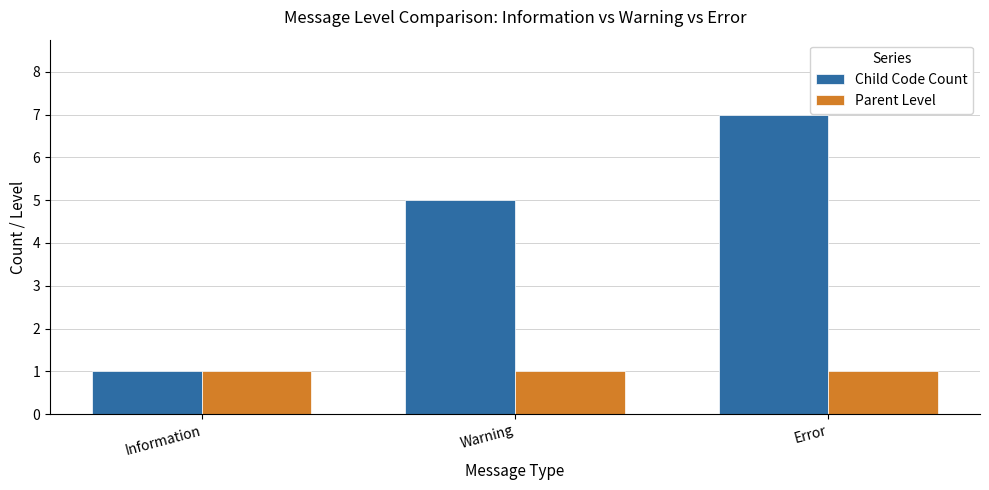

Which category has the highest value across all series?

Error